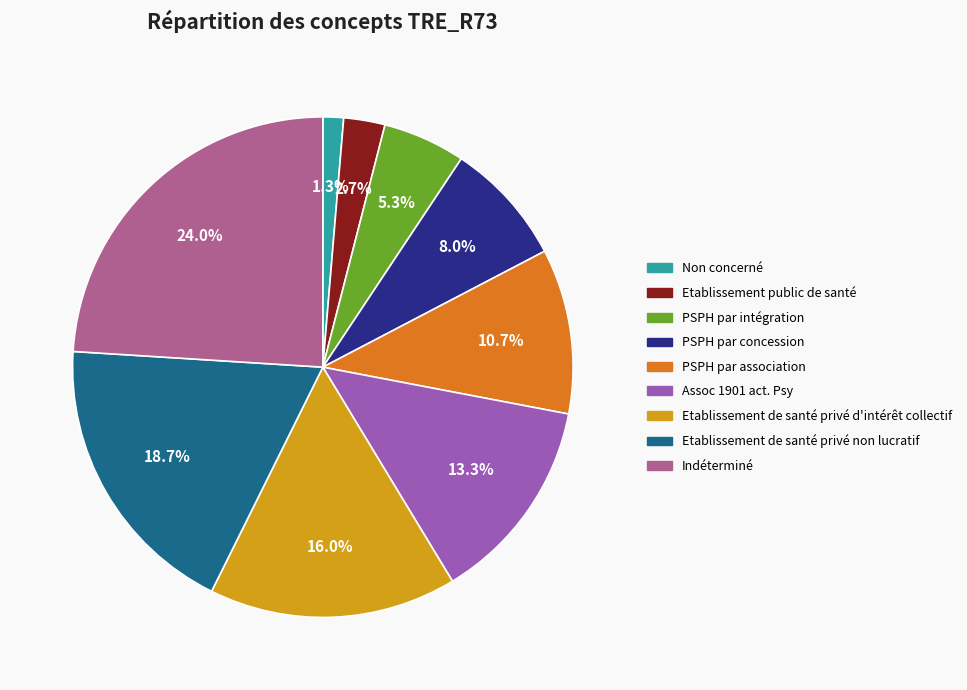

What is the total percentage of Indéterminé and PSPH par concession?

32.0%